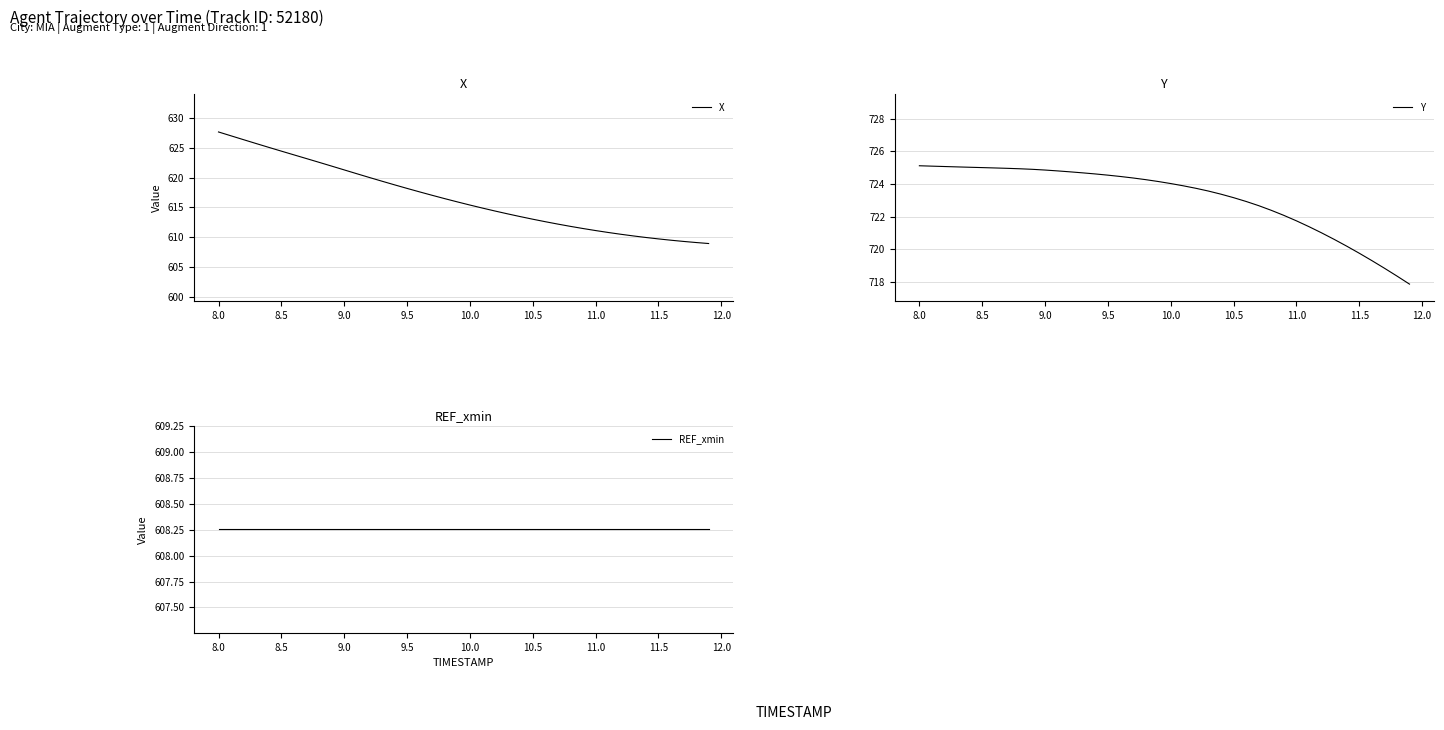

Which series changed the most between 8.0 and 10.5?

X